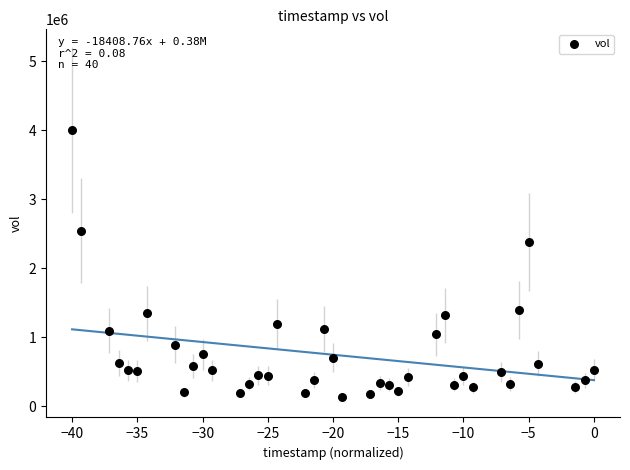

What Y value in the scatter plot is closest to 2069160?

2379160